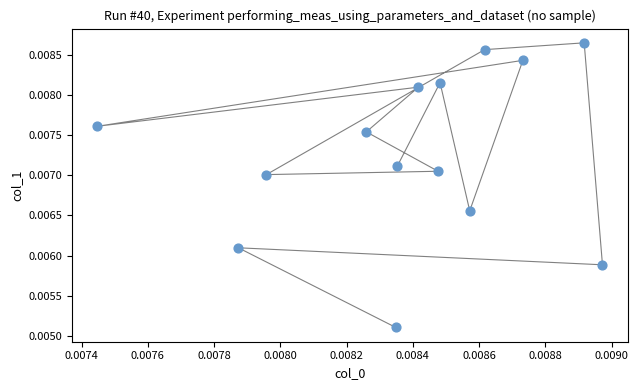

How many points are shown in the scatter plot?

14